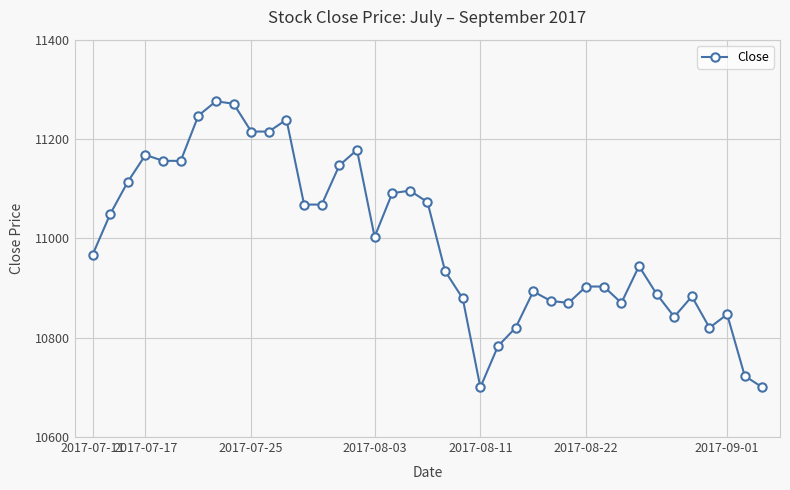

What is the greatest value displayed?

11276